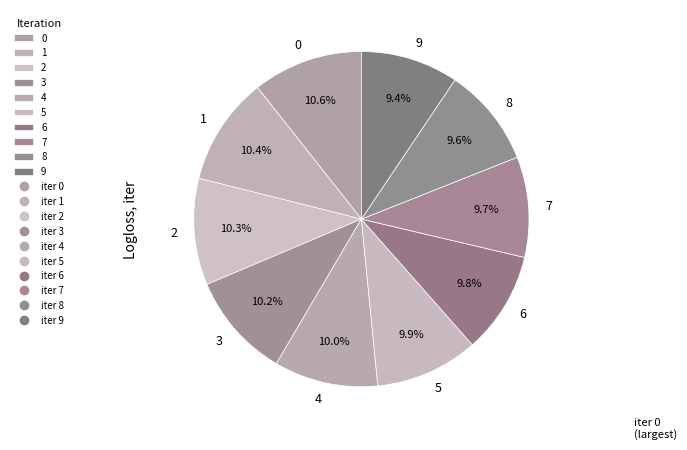

The 0 slice represents 1% of the pie. True or false?

False